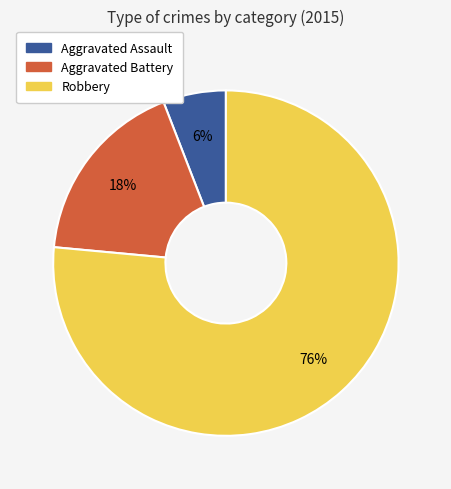

What is the largest slice in the pie chart?

Robbery